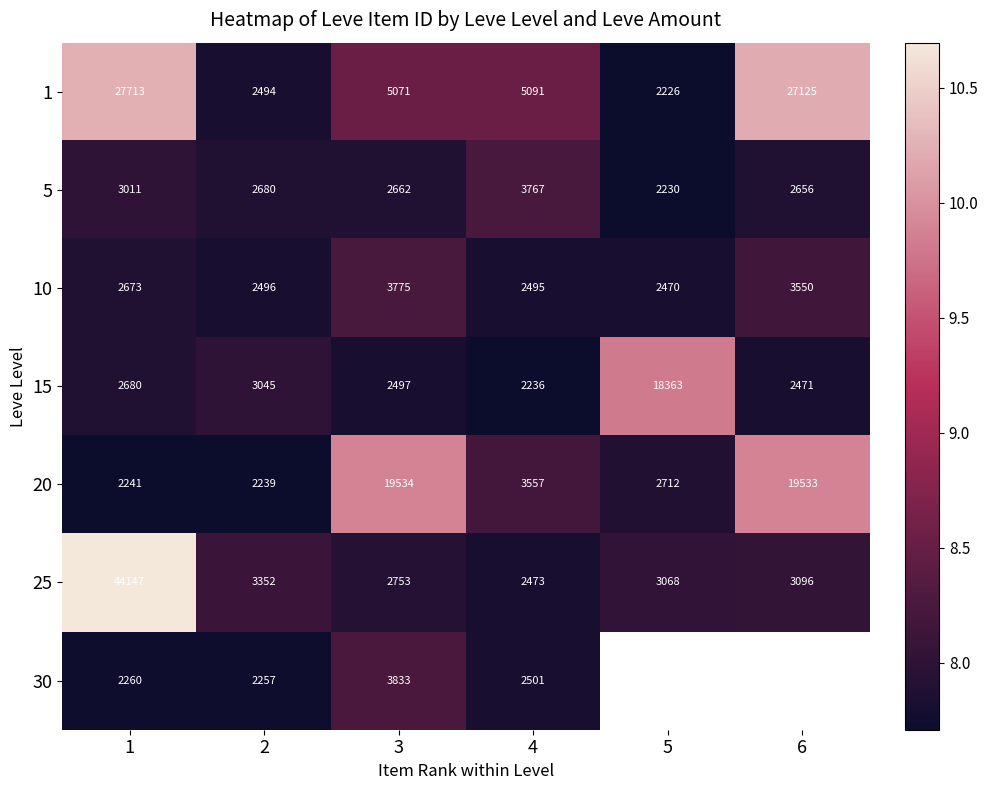

Which series changed the most between 1 and 3?

25